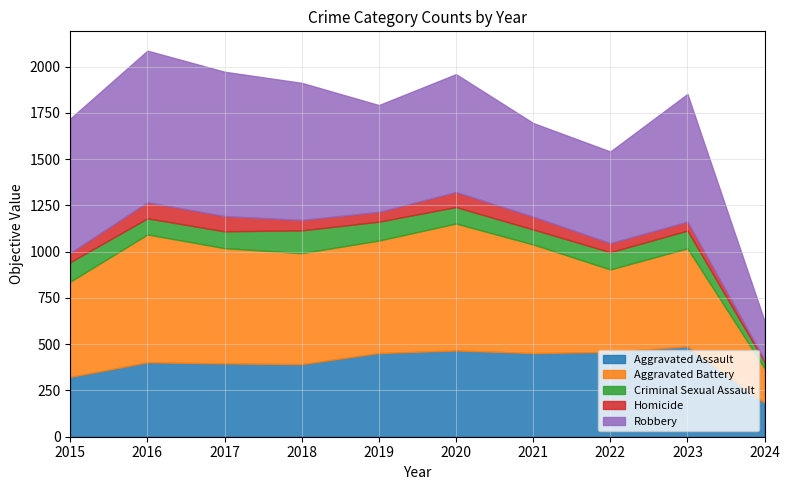

At which label is Homicide closest to 50?

2015